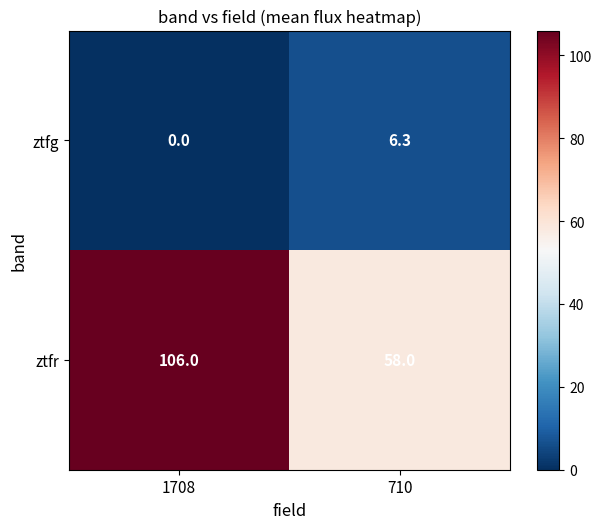

What is the difference between the highest and lowest values at 710?

51.7